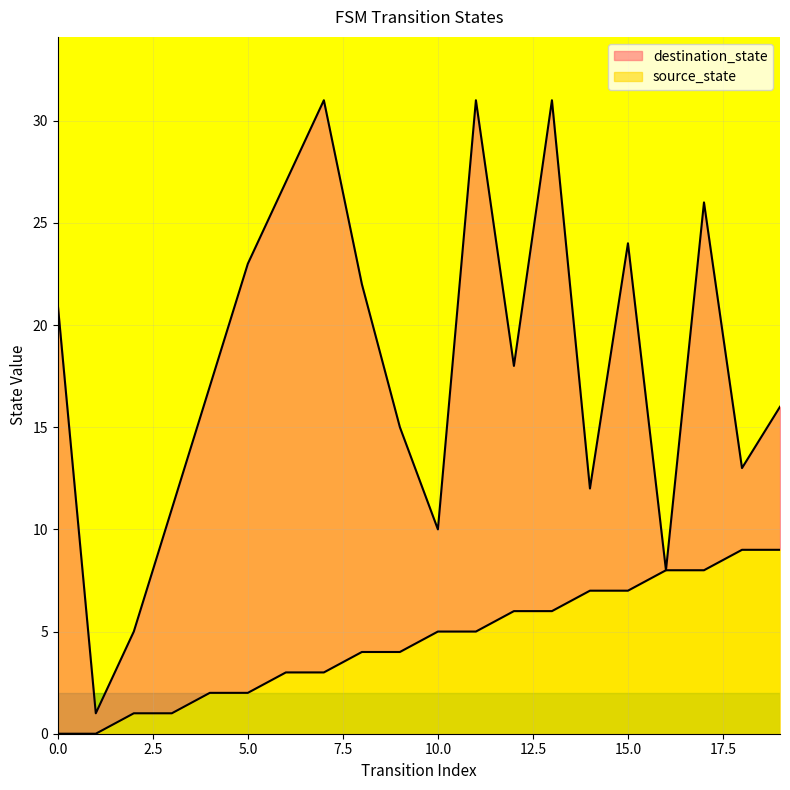

Reading left to right, transcribe all the data shown in this chart.

source_state: 0	0	1	1	2	2	3	3	4	4	5	5	6	6	7	7	8	8	9	9
destination_state: 21	1	5	11	17	23	27	31	22	15	10	31	18	31	12	24	8	26	13	16